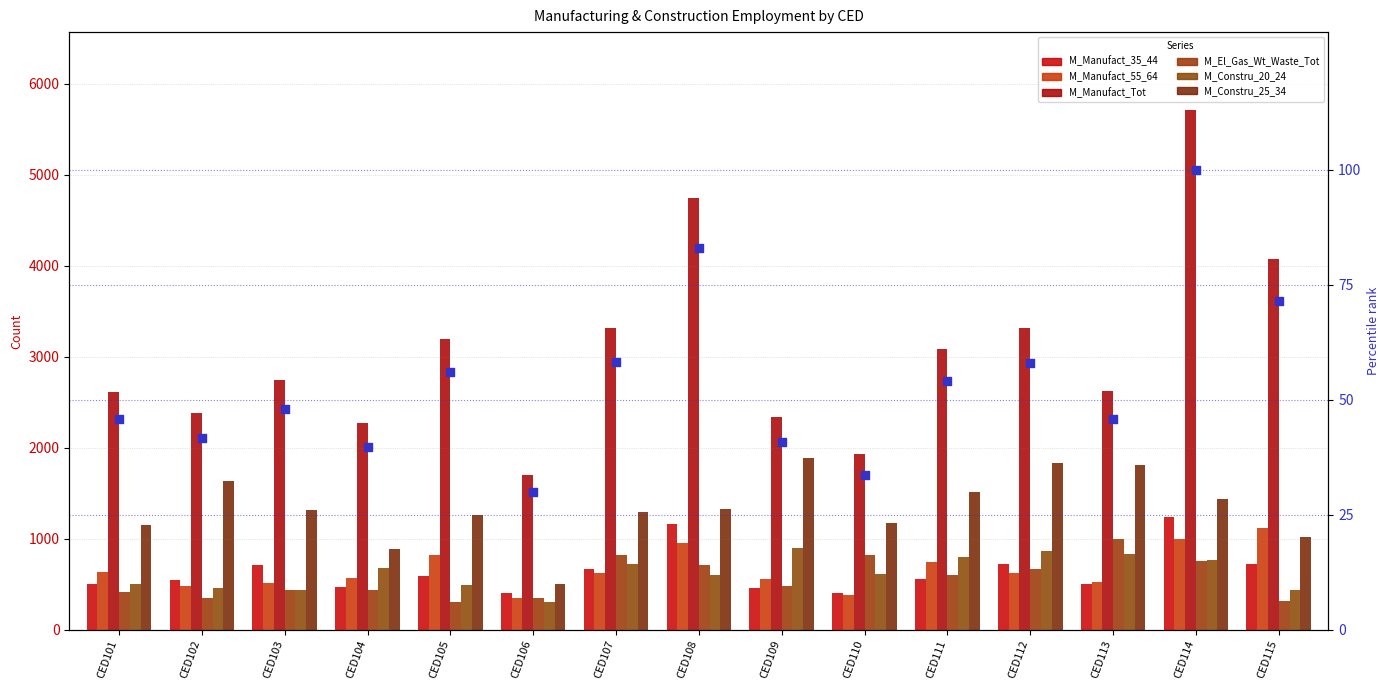

At how many categories does at least one series exceed 2511?

10